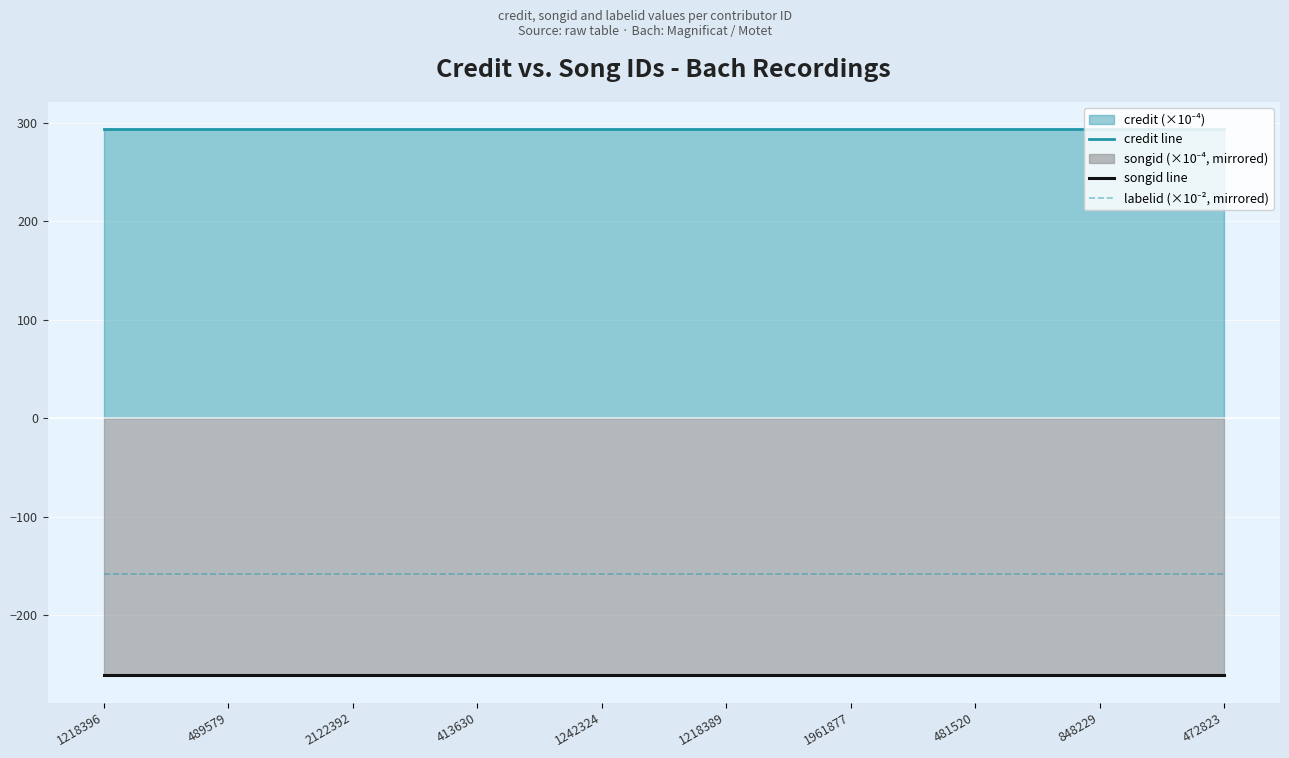

True or false: credit line has more than 0 points higher than both neighbors.

False